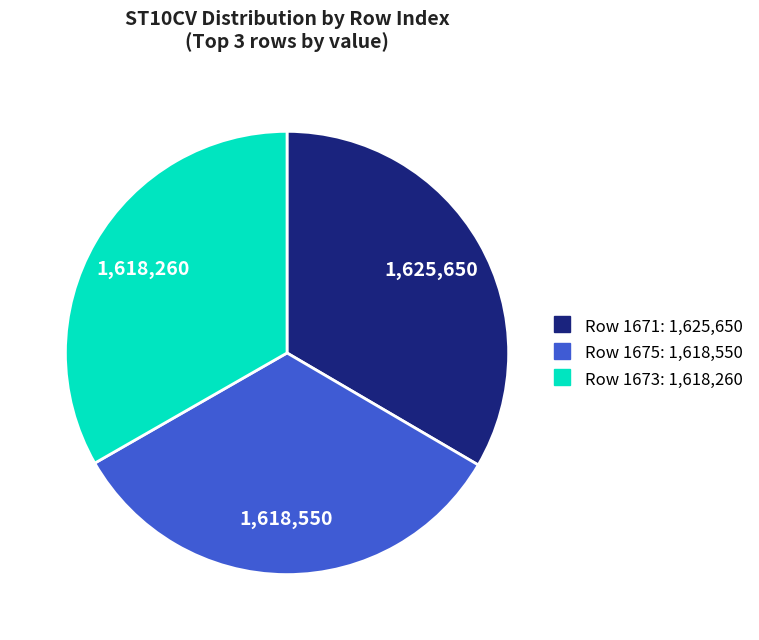

Count the number of slices in the pie.

3